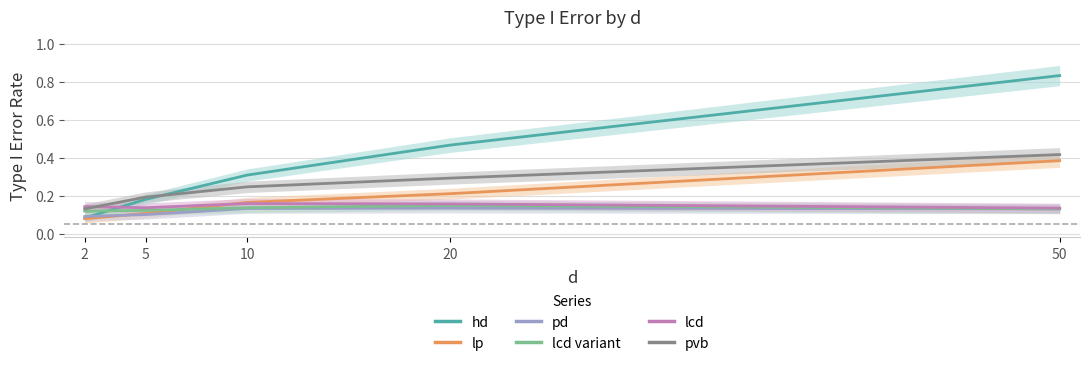

What is the maximum value shown in the chart?

0.8